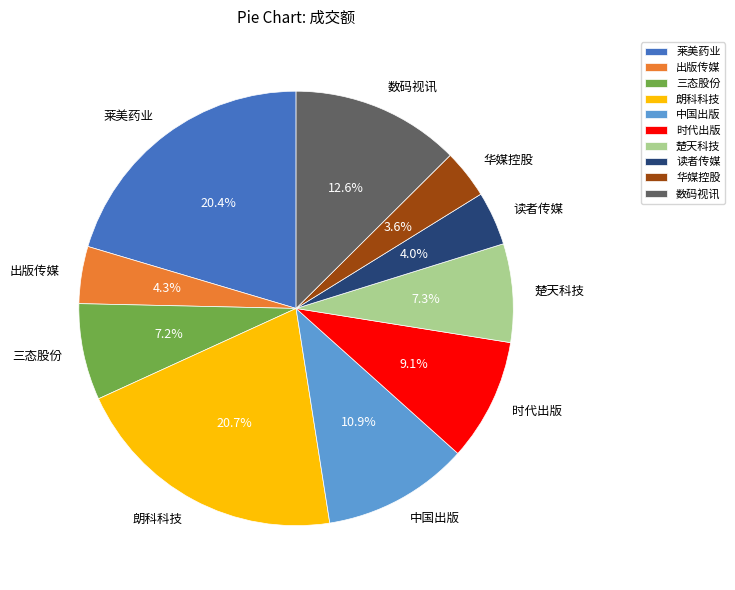

How much of the chart is everything except 莱美药业?

79.6%